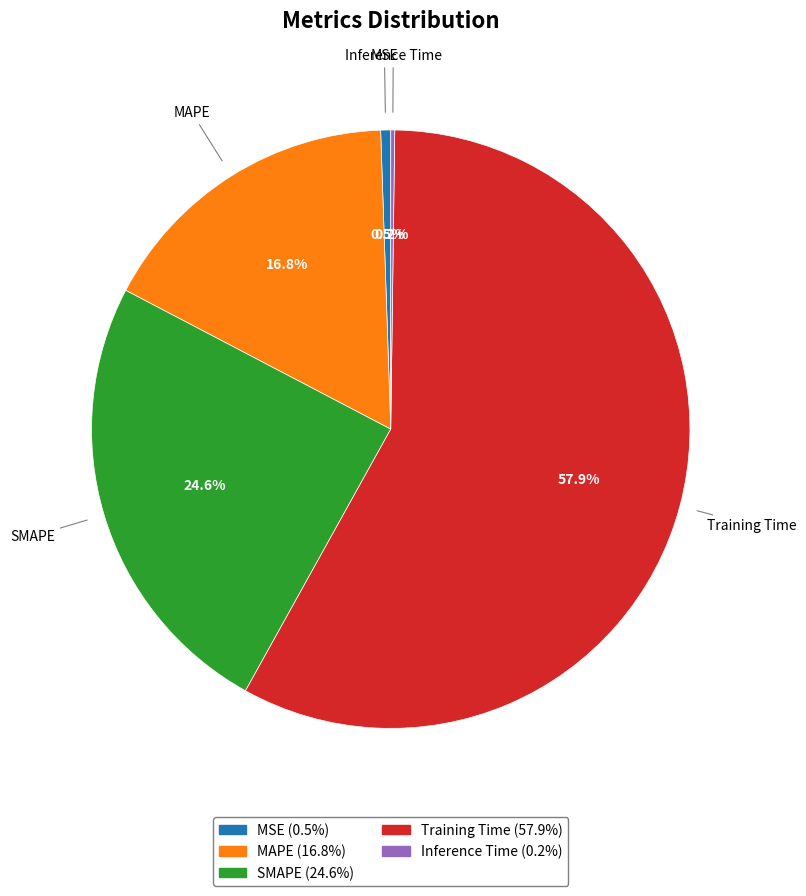

The Training Time slice represents 65% of the pie. True or false?

False